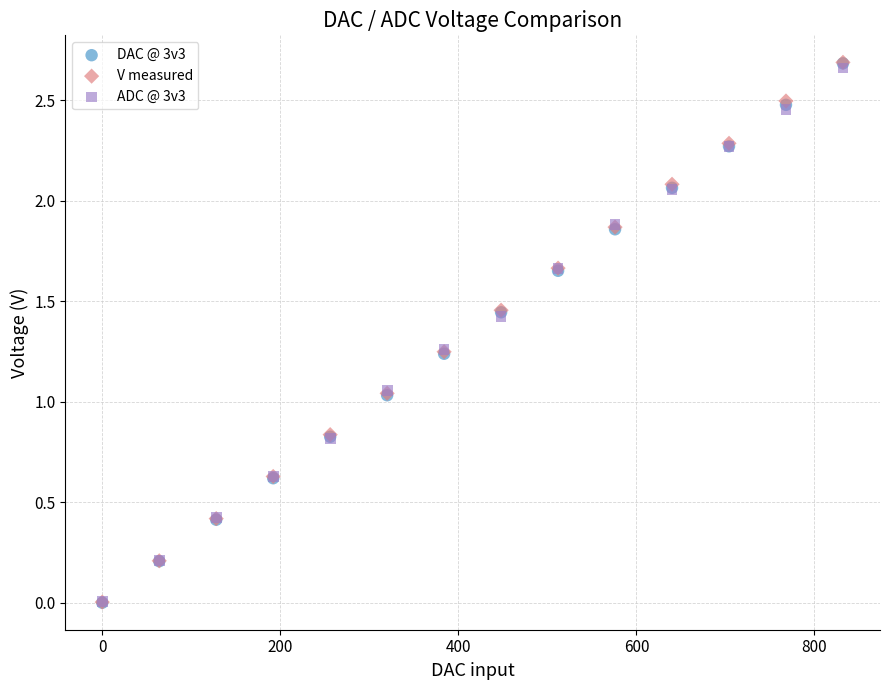

What are all the series names shown in the legend?

DAC @ 3v3, V measured, ADC @ 3v3